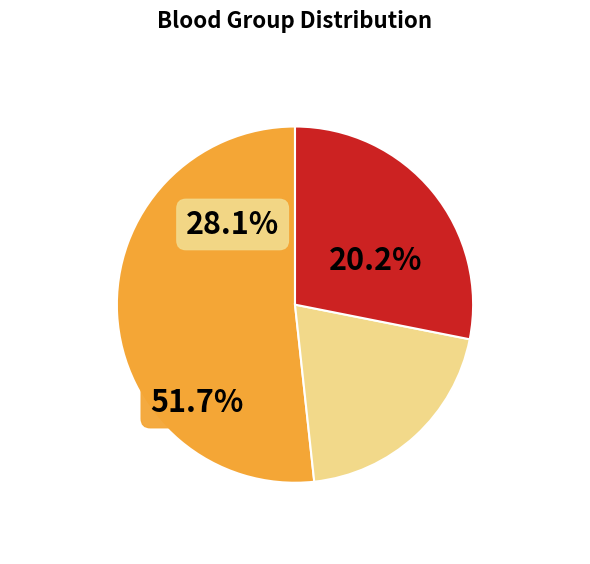

Is there any slice that represents more than half of the pie?

Yes